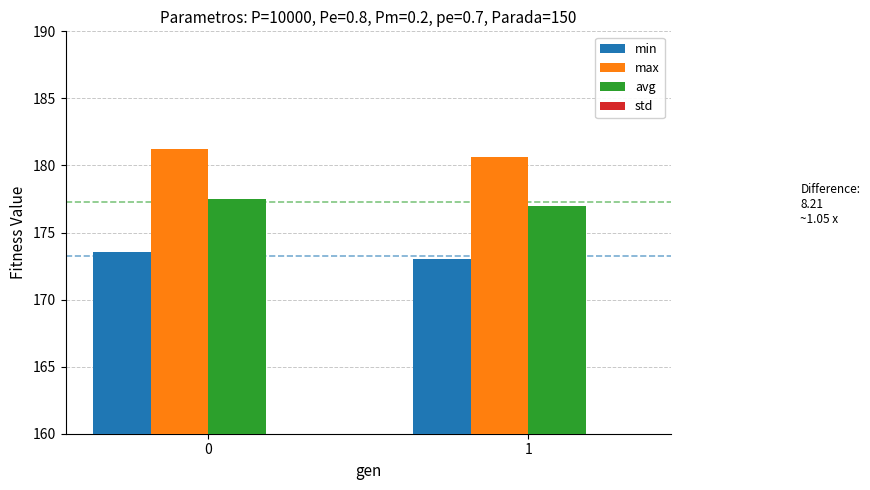

What is the maximum value shown in the chart?

181.2